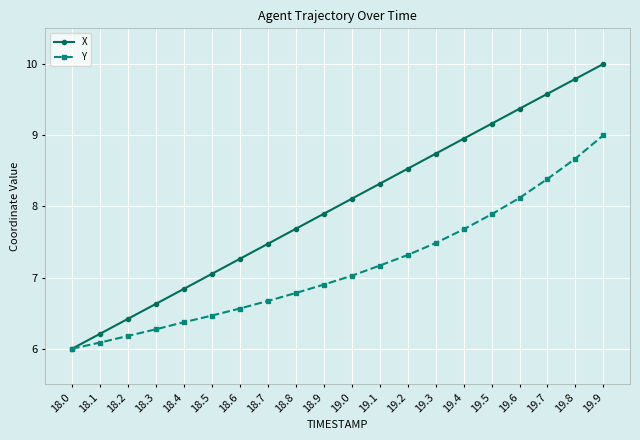

What are all the series names shown in the legend?

X, Y